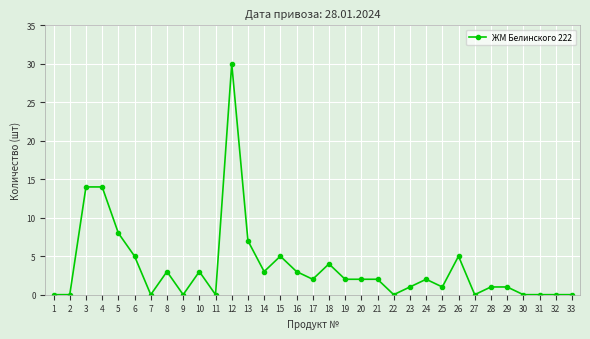

Does the chart display data point markers on the line(s)?

Yes